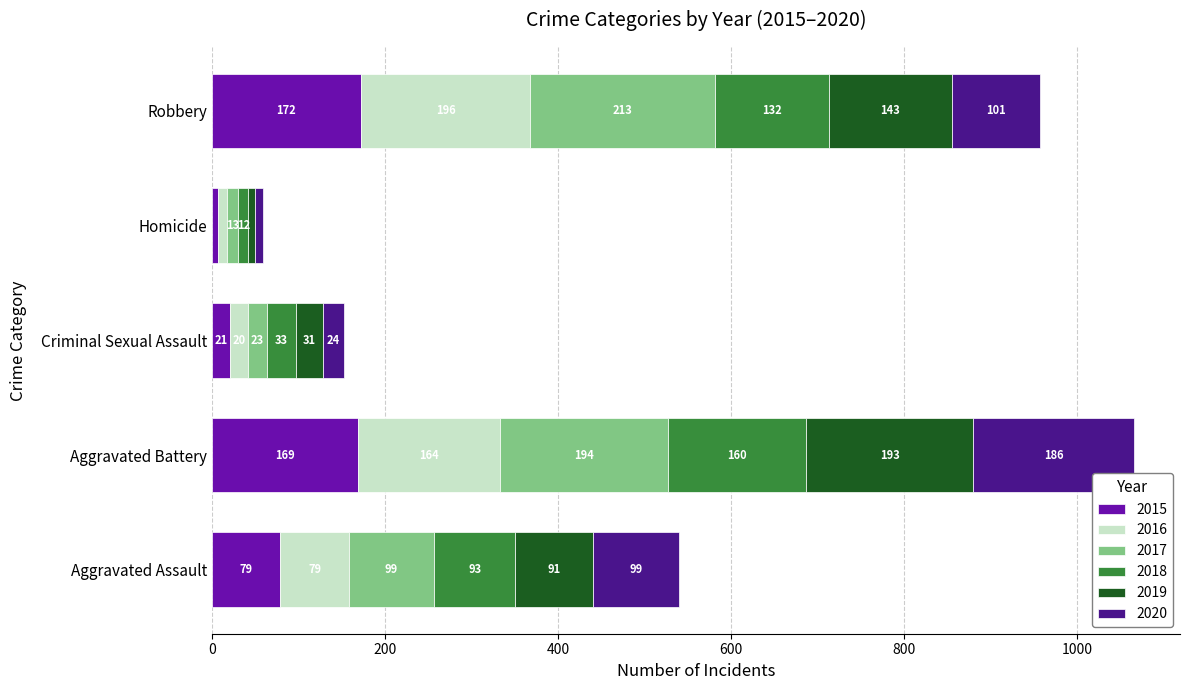

At which category is the sum across all series the highest?

Aggravated Battery